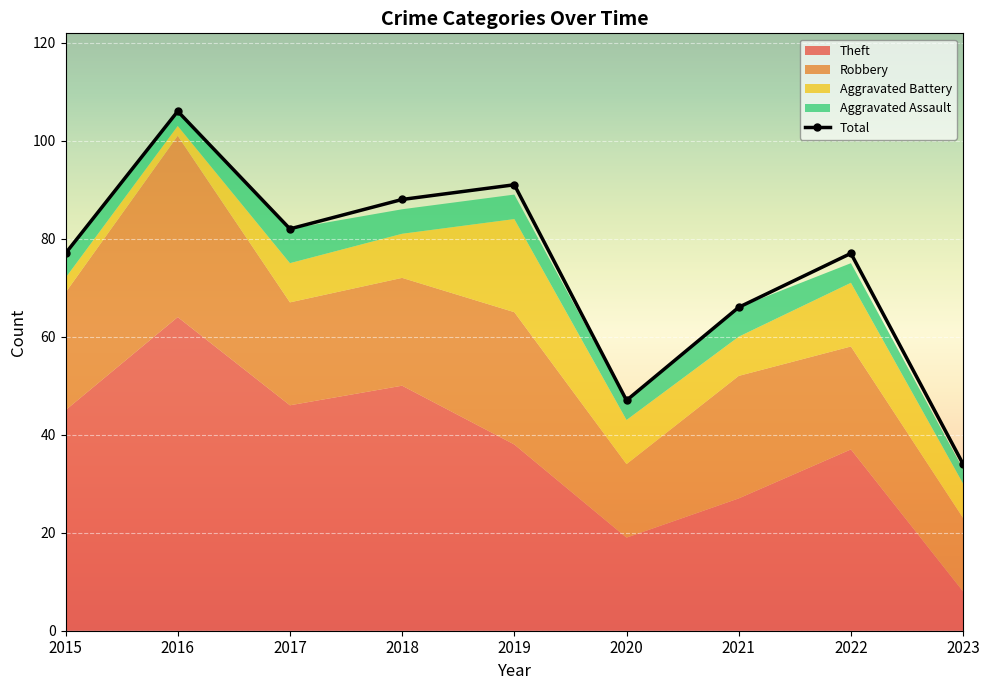

Is it true that the value at 2018 is 88?

True